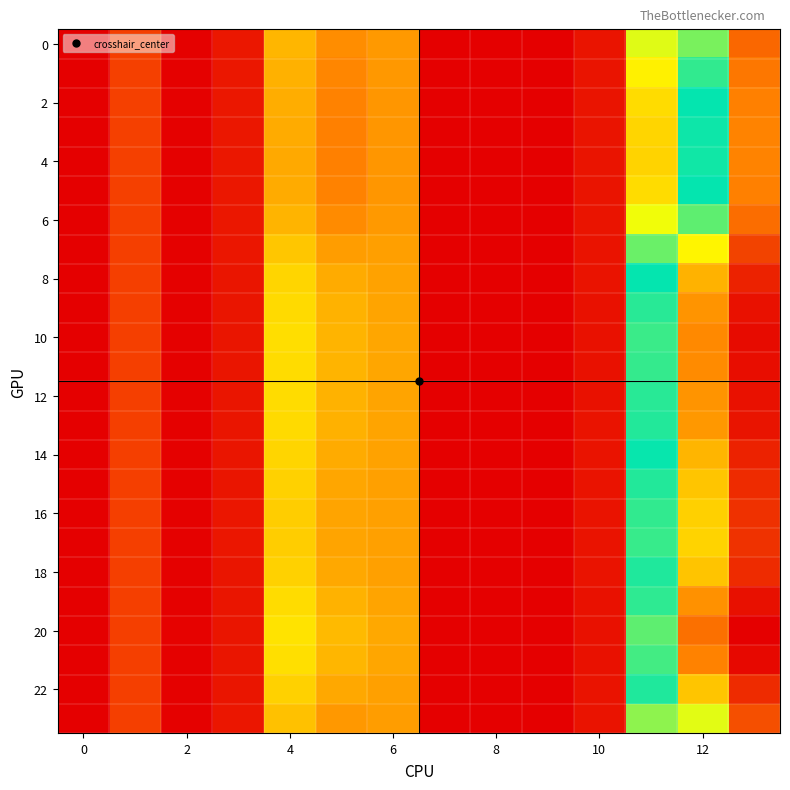

Which category has the highest value across all series?

13